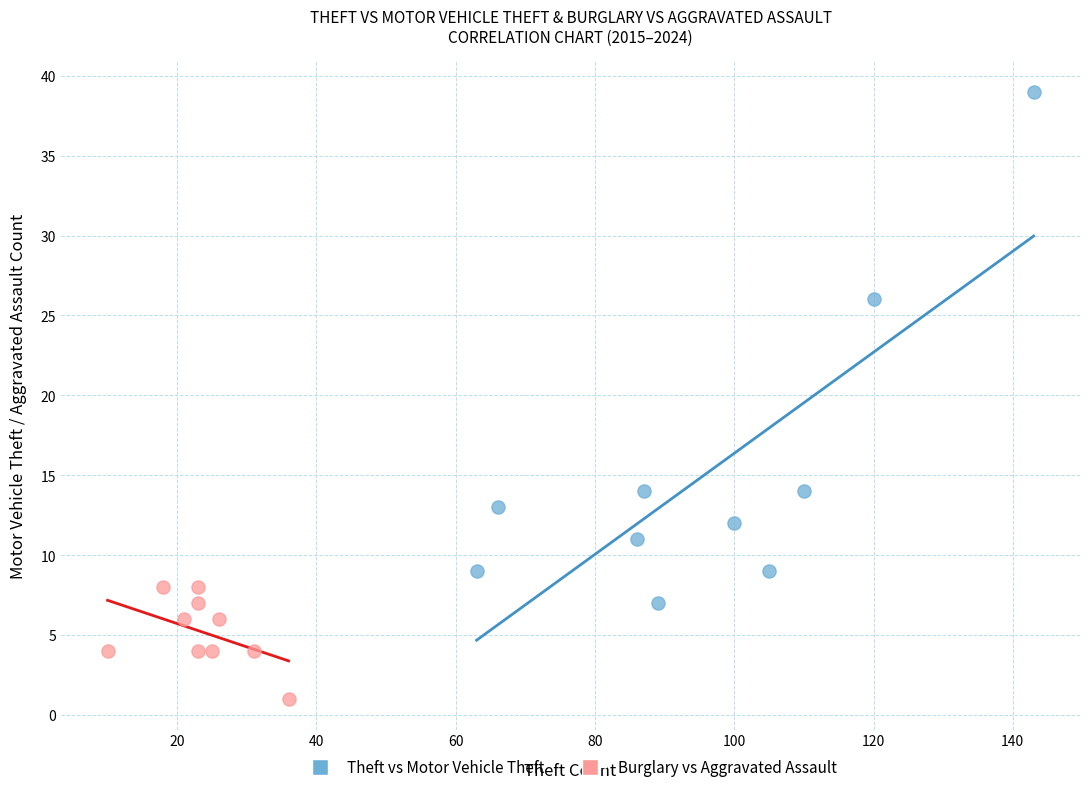

Which series reaches the minimum Y coordinate?

Burglary vs Aggravated Assault